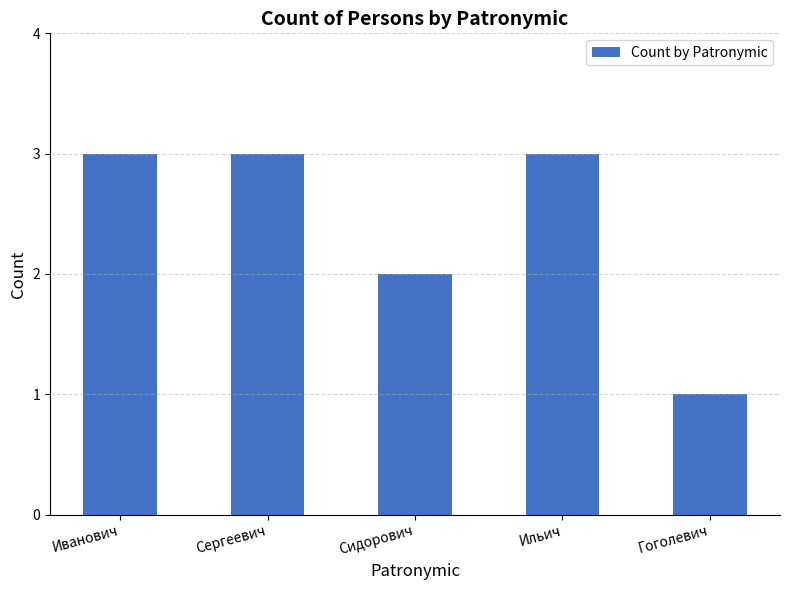

Read the value at Иванович.

3